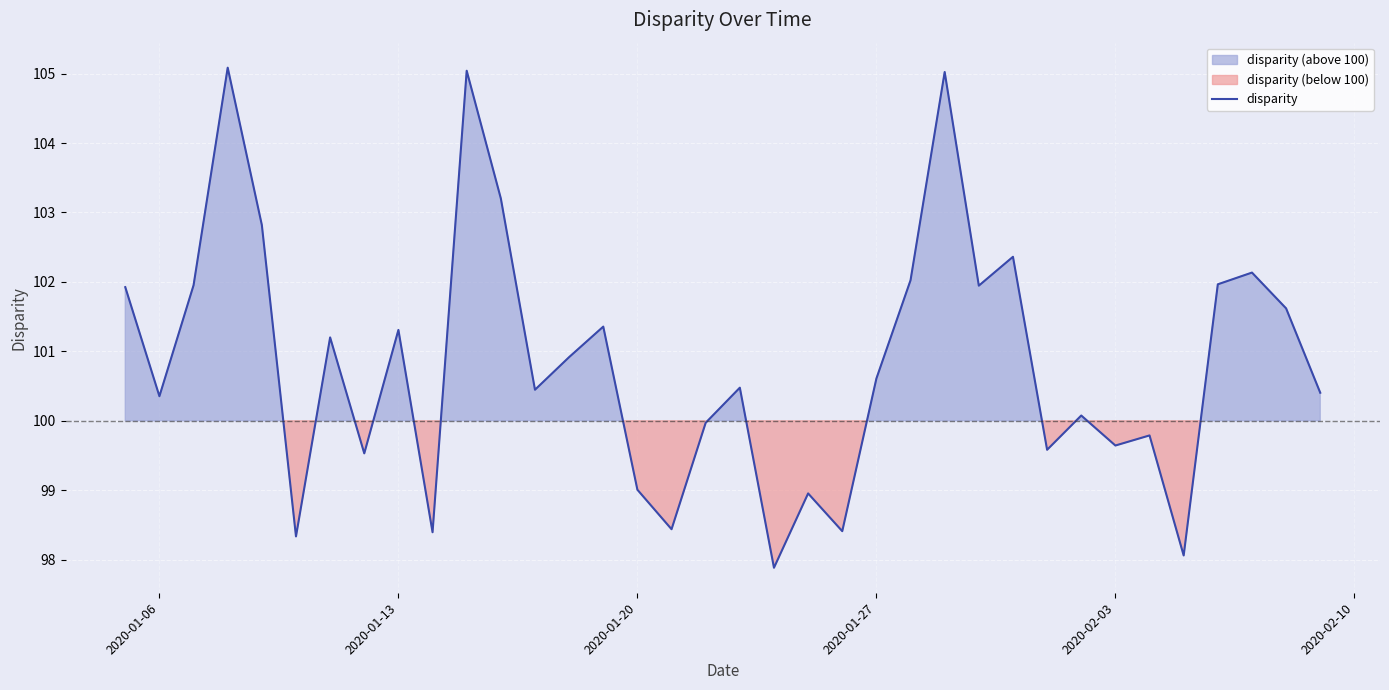

The value of disparity at 2020-01-20 is 58.4. True or false?

False